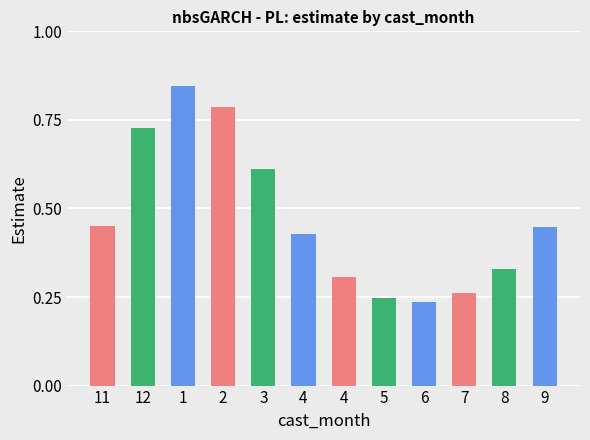

How many categories are shown in the chart?

12